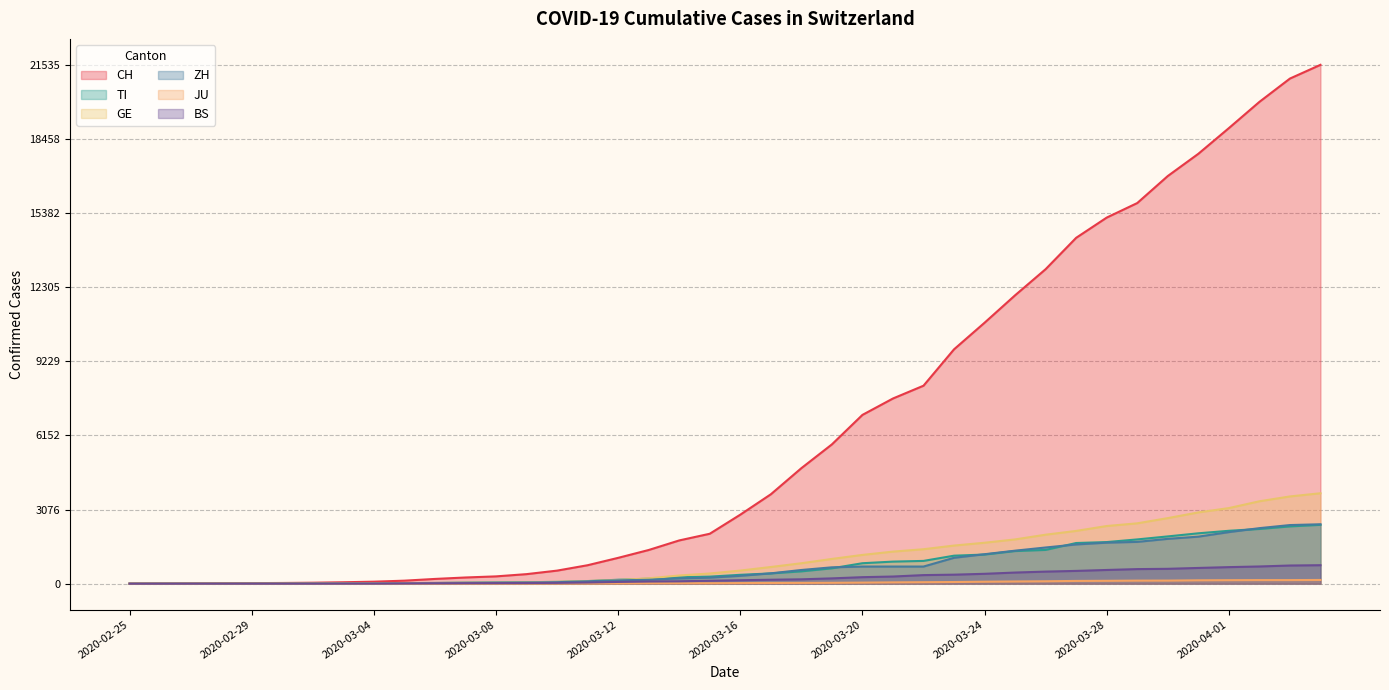

List the series in order of their peak value, lowest first.

JU, BS, TI, ZH, GE, CH